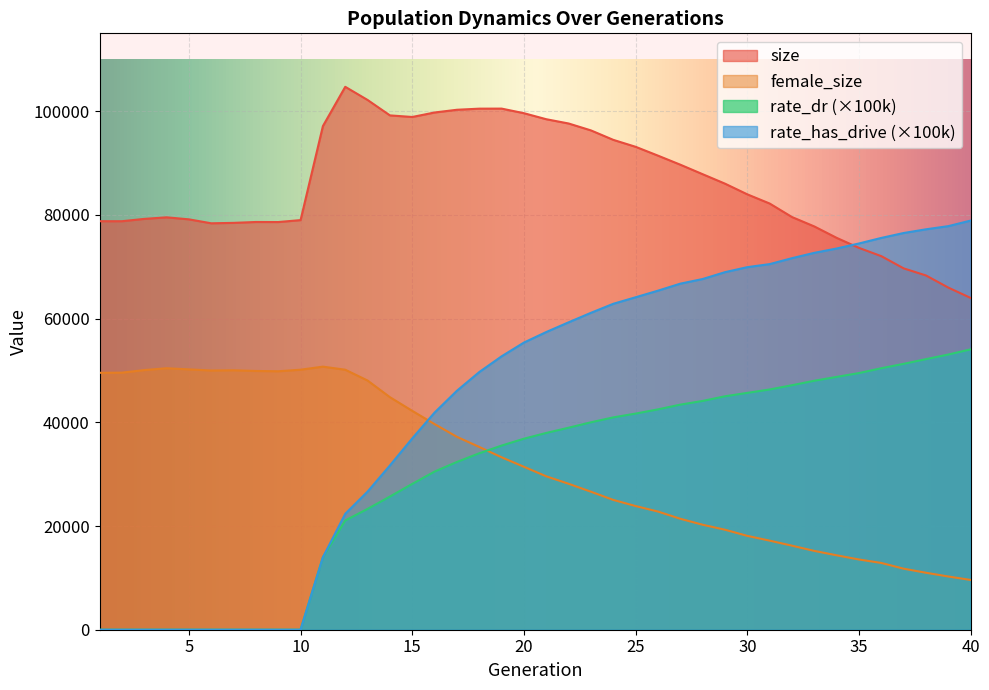

True or false: female_size has more than 1 interior local peaks.

True